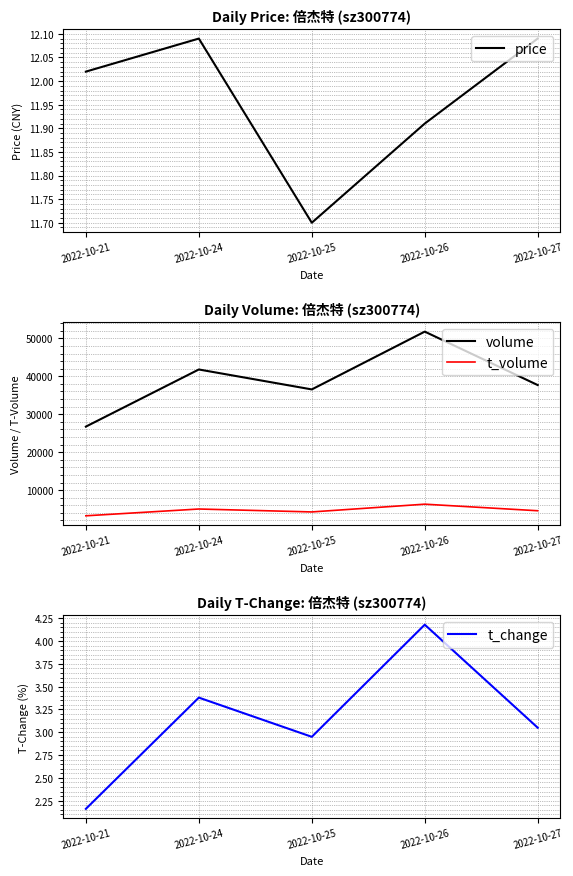

What is the sum of all t_volume values?

23364